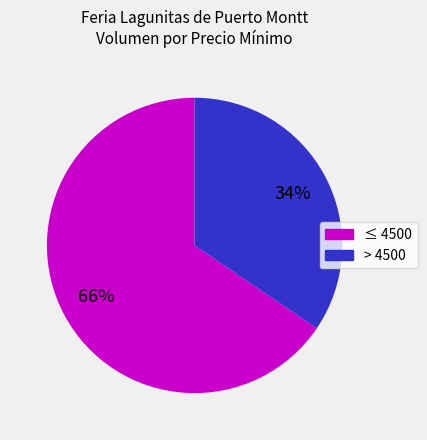

To the nearest percent, what is the average slice percentage?

50%